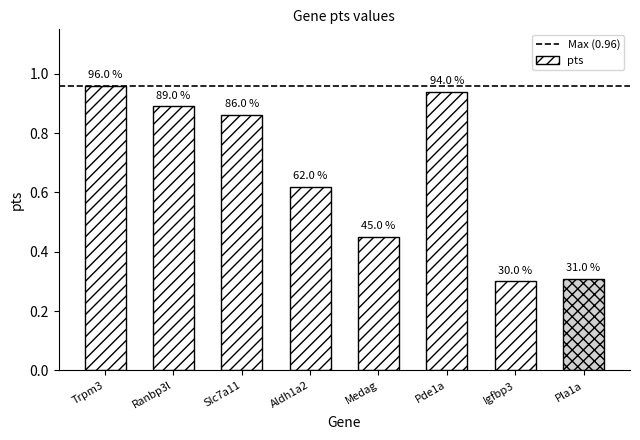

How many bars are there in total?

8